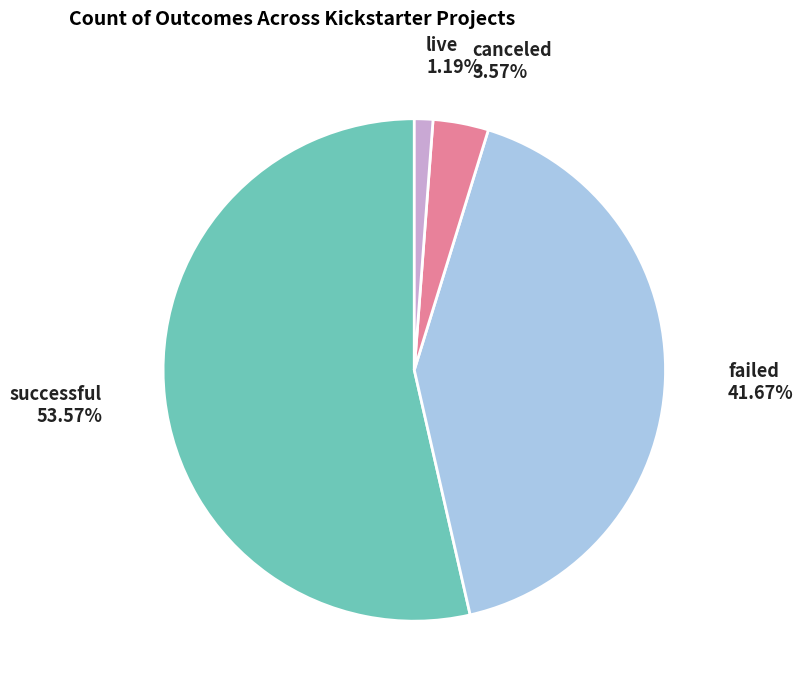

To the nearest percent, what percentage of the pie is failed?

42%